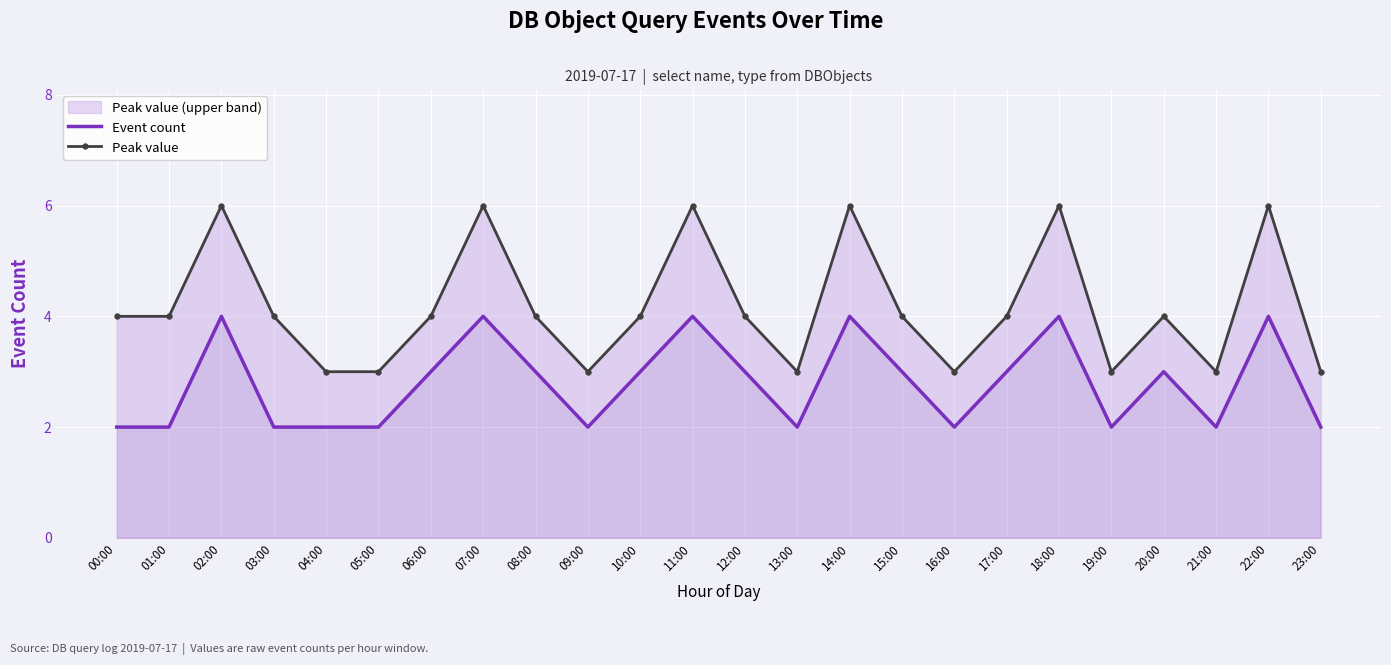

What is the label of the 19th point from the left?

18:00